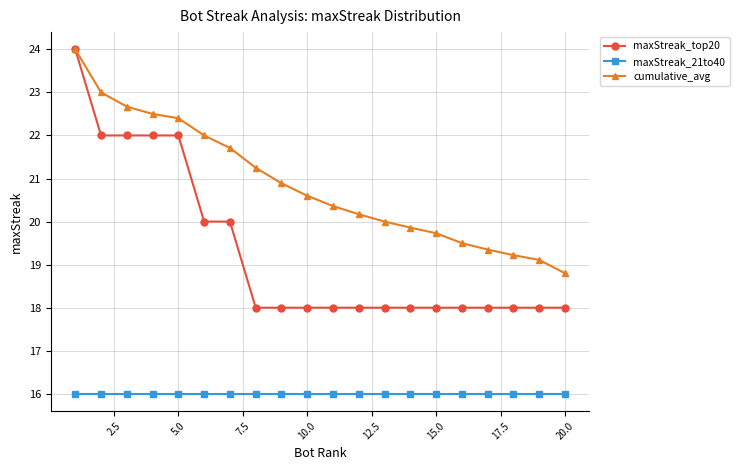

How many lines are shown in the chart?

3